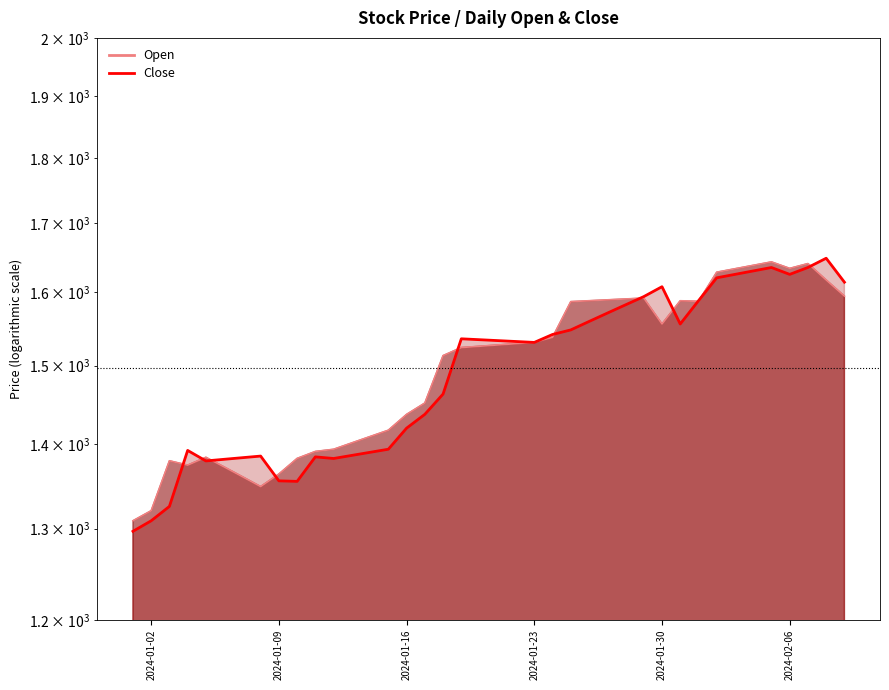

What is the average value of the Open series?

1497.3